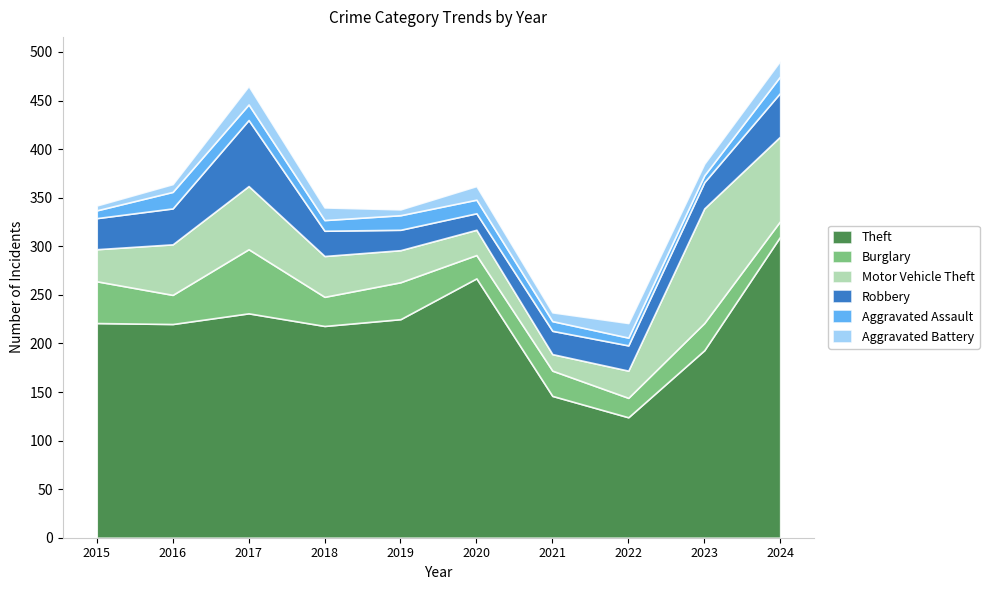

Reading left to right, what are all the values shown in this chart?

Theft: 2015=221	2016=220	2017=231	2018=218	2019=225	2020=267	2021=146	2022=124	2023=193	2024=310
Burglary: 2015=43	2016=30	2017=66	2018=30	2019=38	2020=24	2021=26	2022=20	2023=28	2024=16
Motor Vehicle Theft: 2015=33	2016=52	2017=65	2018=42	2019=33	2020=26	2021=17	2022=28	2023=118	2024=87
Robbery: 2015=32	2016=37	2017=68	2018=26	2019=21	2020=17	2021=24	2022=26	2023=27	2024=45
Aggravated Assault: 2015=8	2016=17	2017=16	2018=11	2019=15	2020=14	2021=10	2022=8	2023=7	2024=17
Aggravated Battery: 2015=5	2016=8	2017=19	2018=13	2019=6	2020=14	2021=9	2022=15	2023=12	2024=16